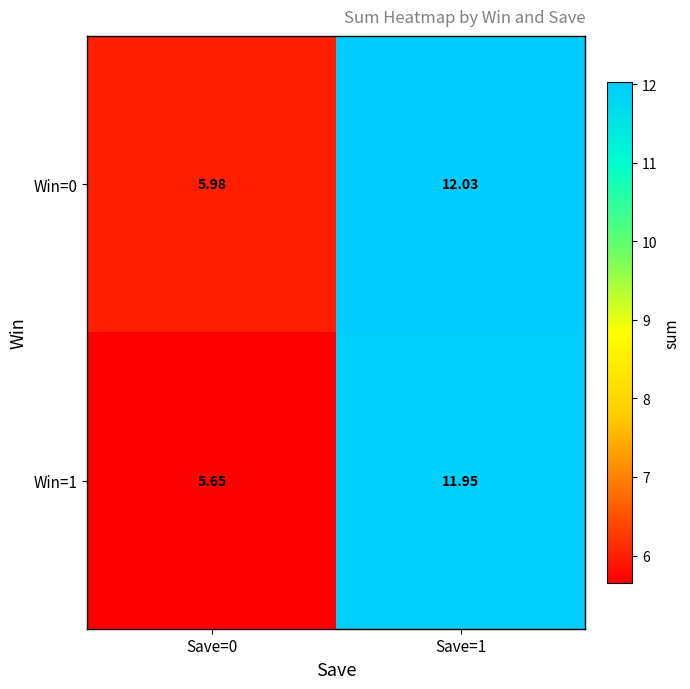

Is the value of Win=1 at Save=0 greater than the value of Win=0 at Save=1?

No